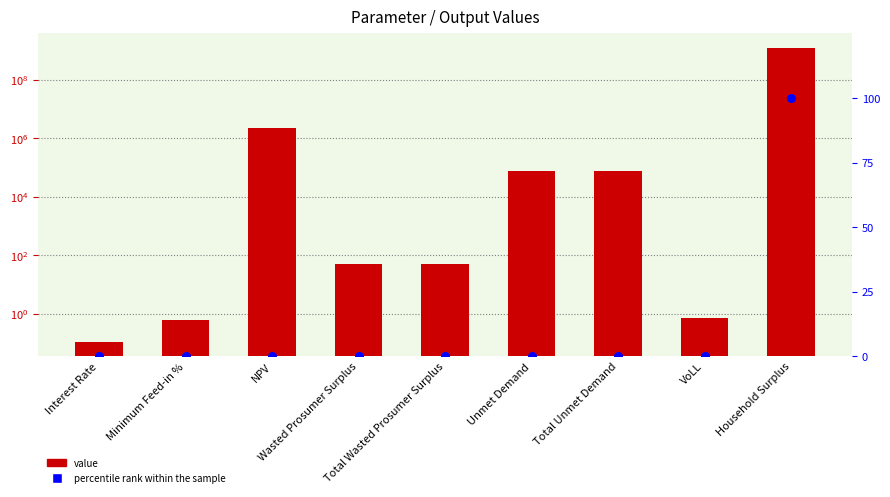

Which series has the largest total across all categories?

value